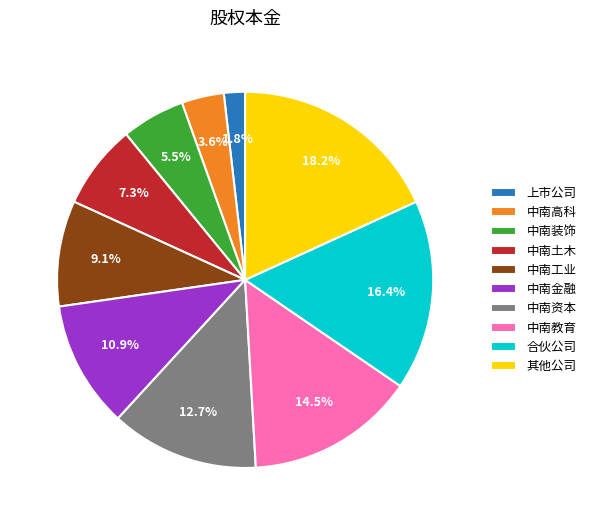

To the nearest percent, what is the average slice percentage?

10%